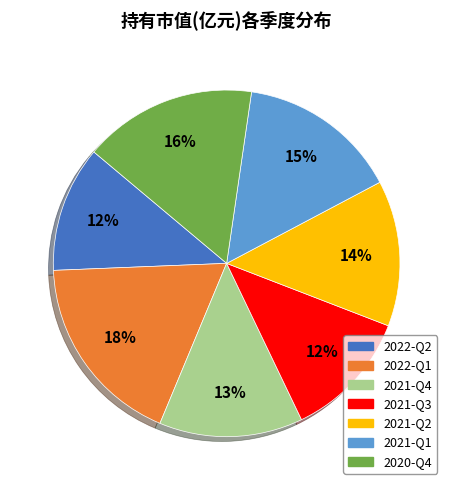

The 2021-Q3 slice represents 12% of the pie. True or false?

True